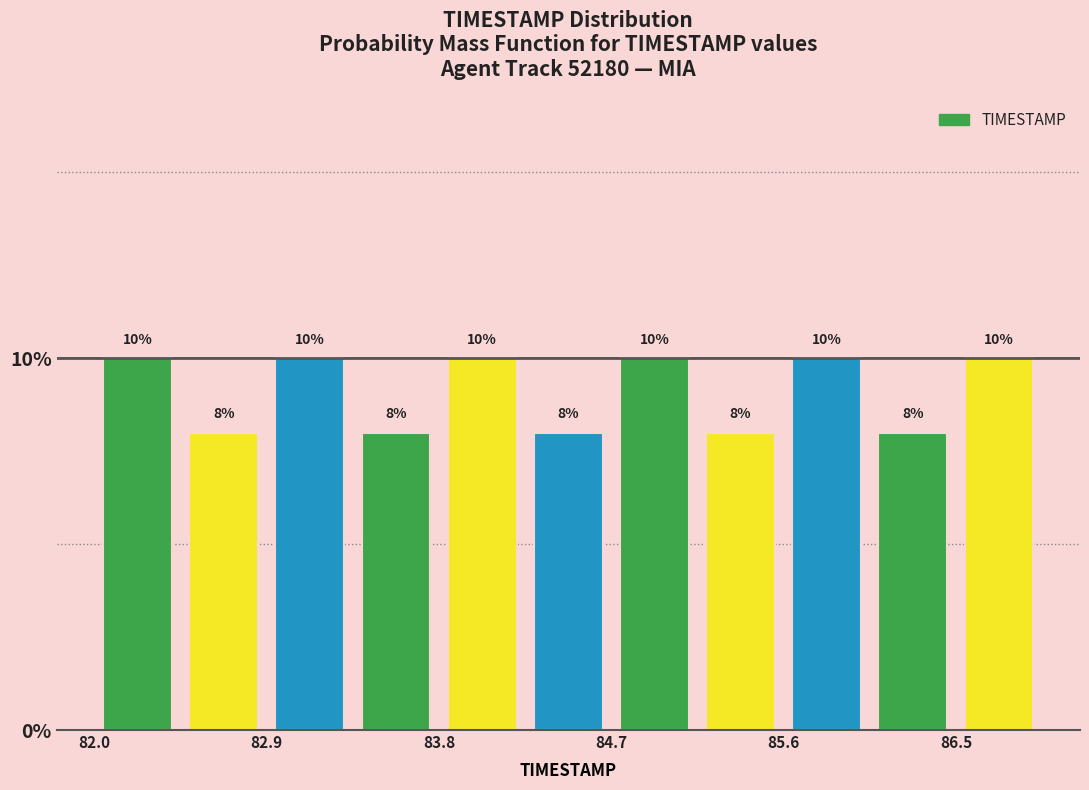

Reading left to right, list every bar in this chart as the range it spans on the x-axis followed by its height. The bar edges are not printed on the chart, so give them approximately, as read against the axis.

82.0 to 82.4: 10
82.4 to 82.9: 8
82.9 to 83.3: 10
83.3 to 83.8: 8
83.8 to 84.2: 10
84.2 to 84.7: 8
84.7 to 85.1: 10
85.1 to 85.6: 8
85.6 to 86.0: 10
86.0 to 86.5: 8
86.5 to 86.9: 10